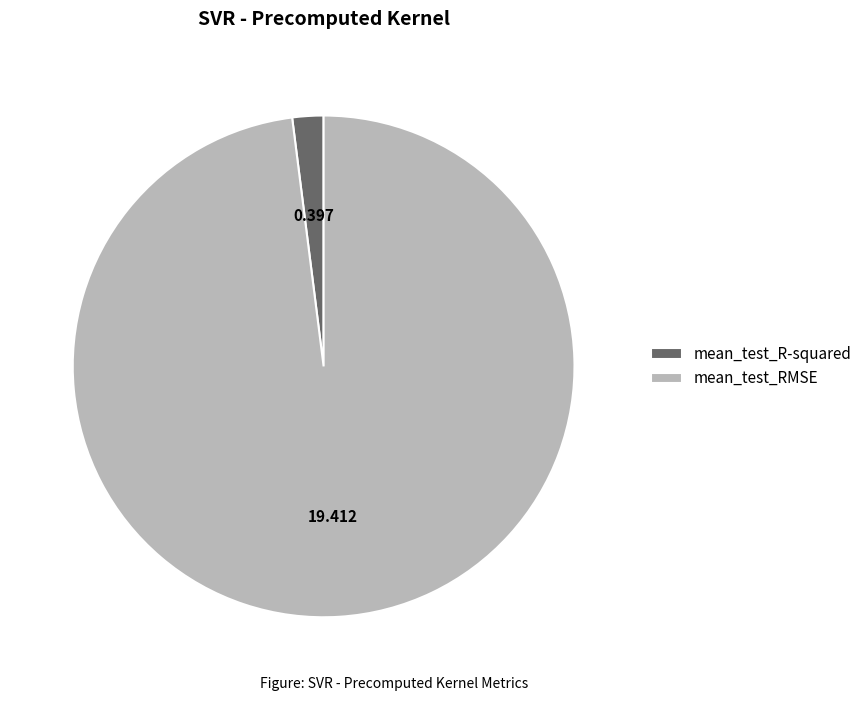

Combined, do mean_test_R-squared and mean_test_RMSE account for over 50%?

Yes